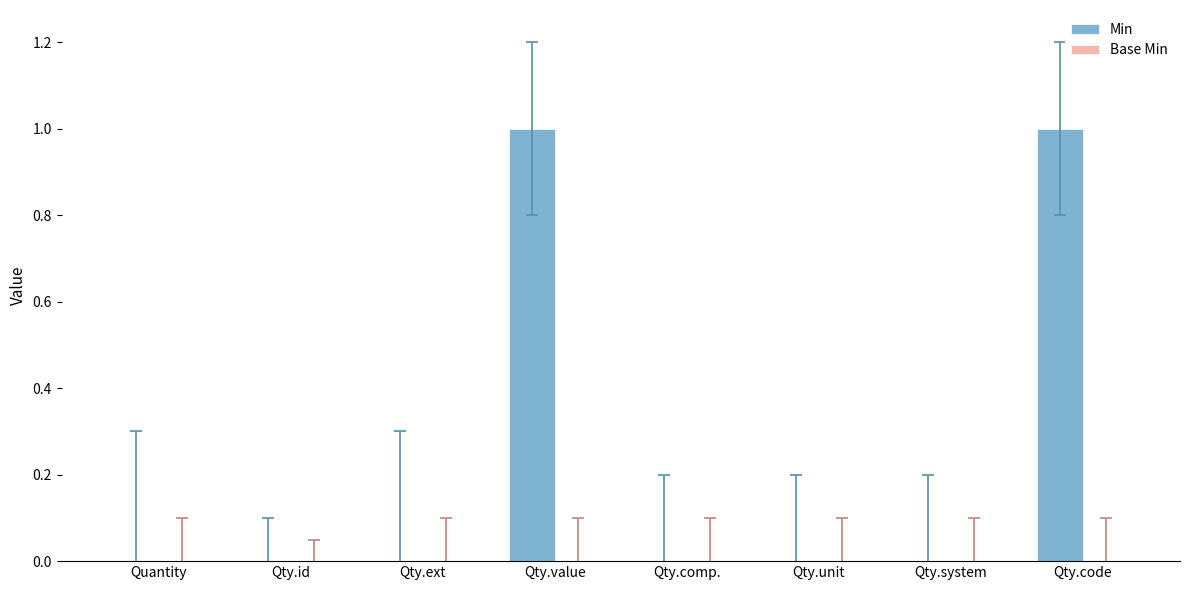

The value at Qty.code is 1. True or false?

True